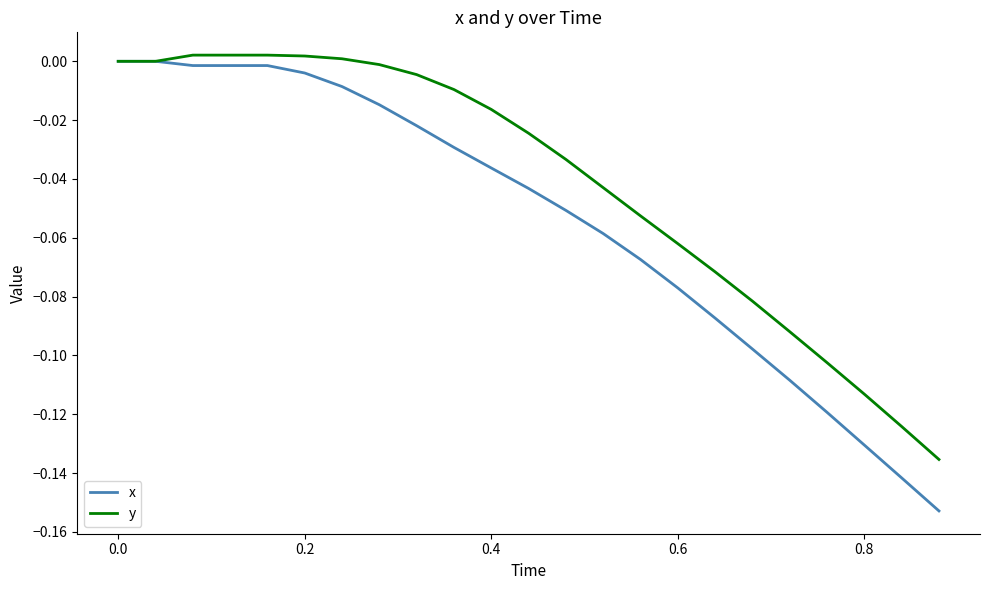

Which series has the largest total across all categories?

y